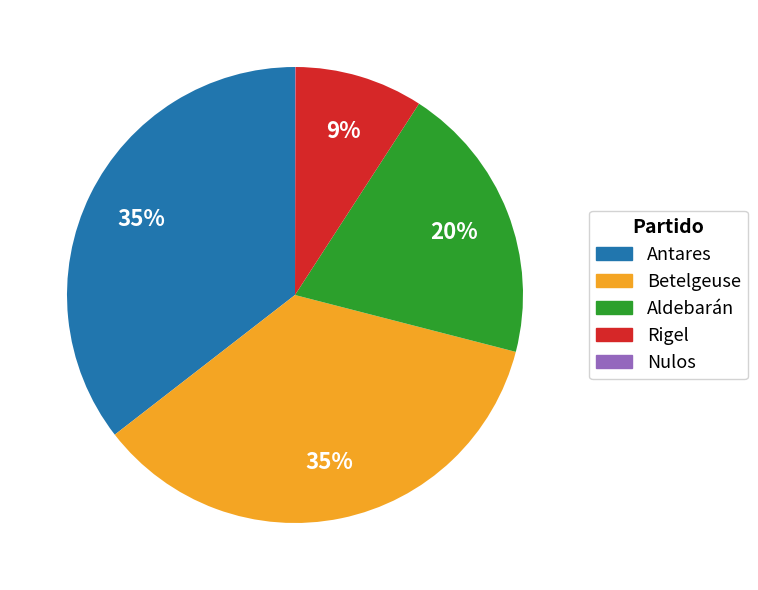

Approximately how many times larger is the value at Antares compared to Betelgeuse?

1.0